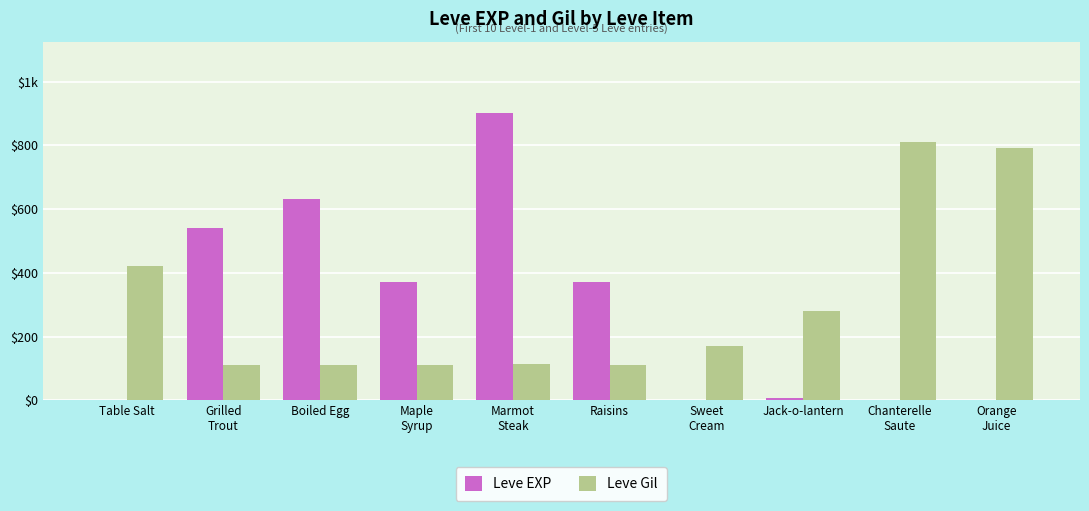

What are all the series names shown in the legend?

Leve EXP, Leve Gil